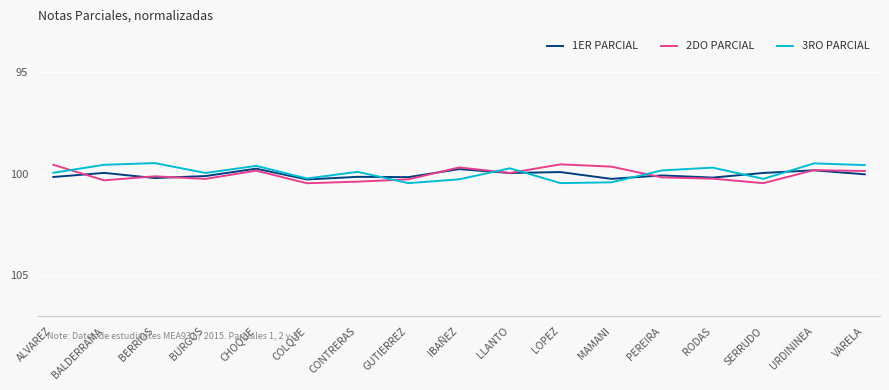

At how many categories does at least one series exceed 99?

17